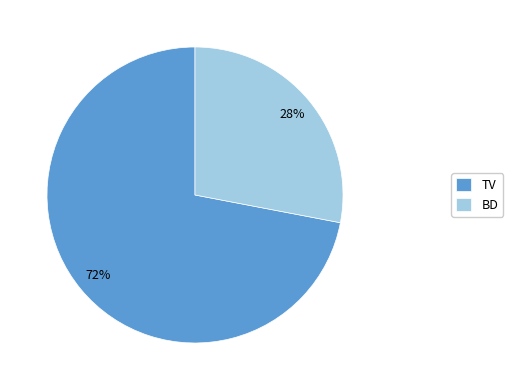

Count the number of slices in the pie.

2